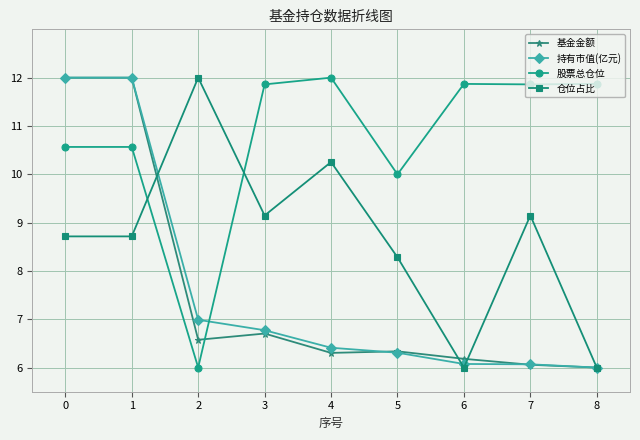

The value of 持有市值(亿元) at 7 is 2.4. True or false?

False